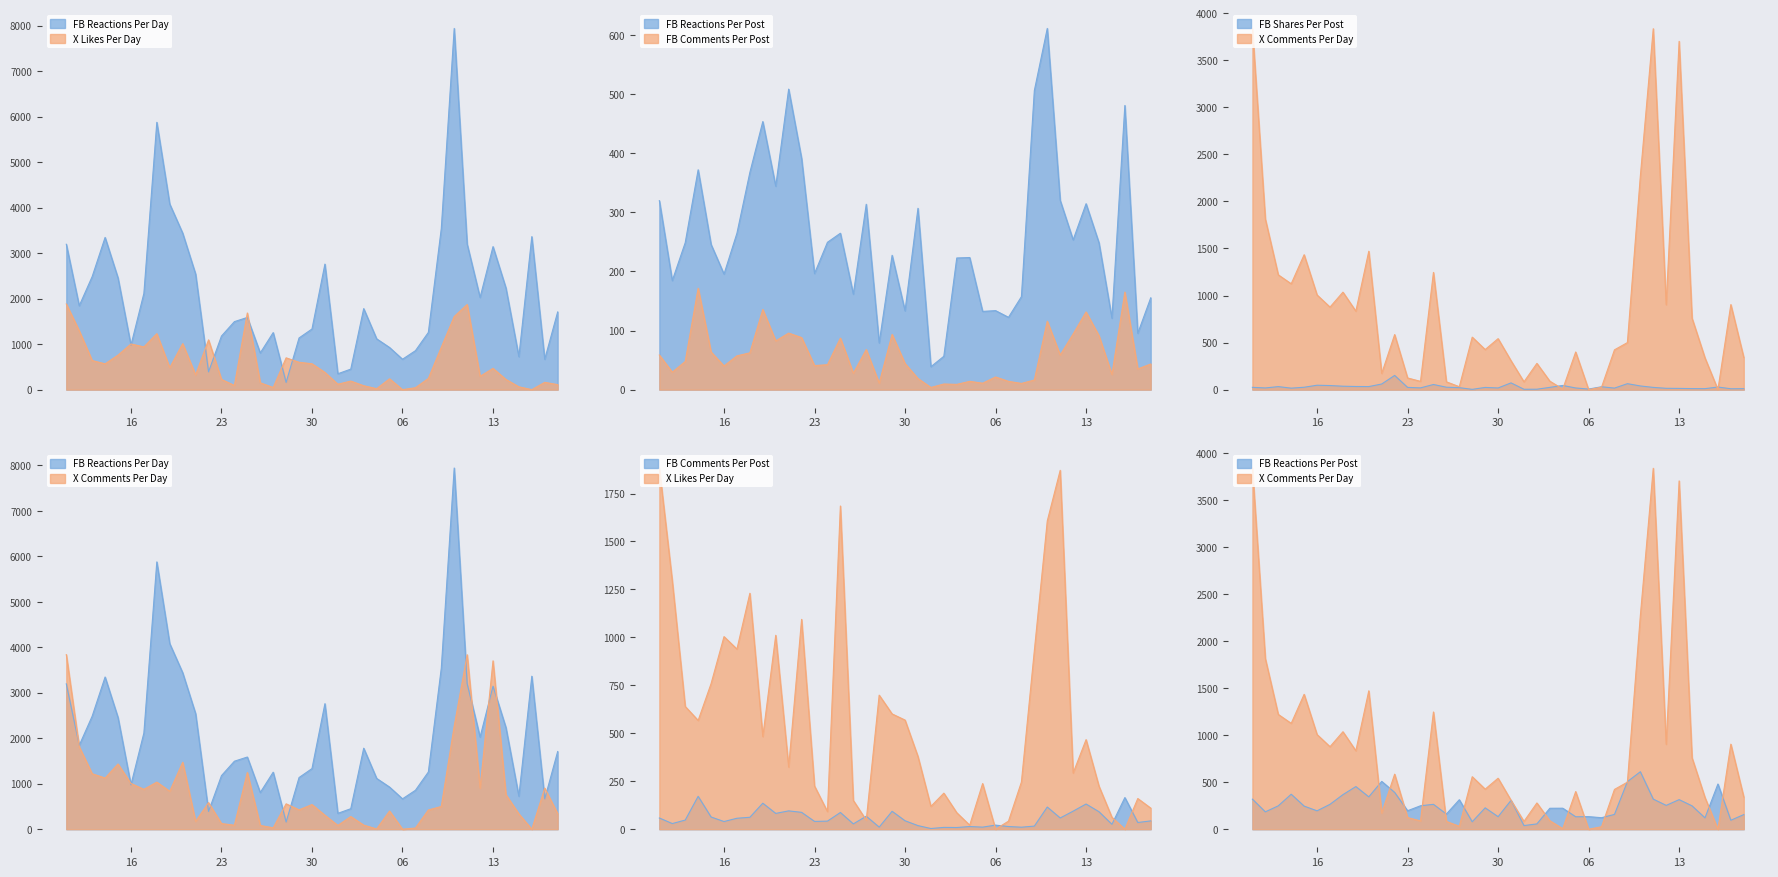

Is it true that Xlikes equals 246.0 at 2024-02-08?

True